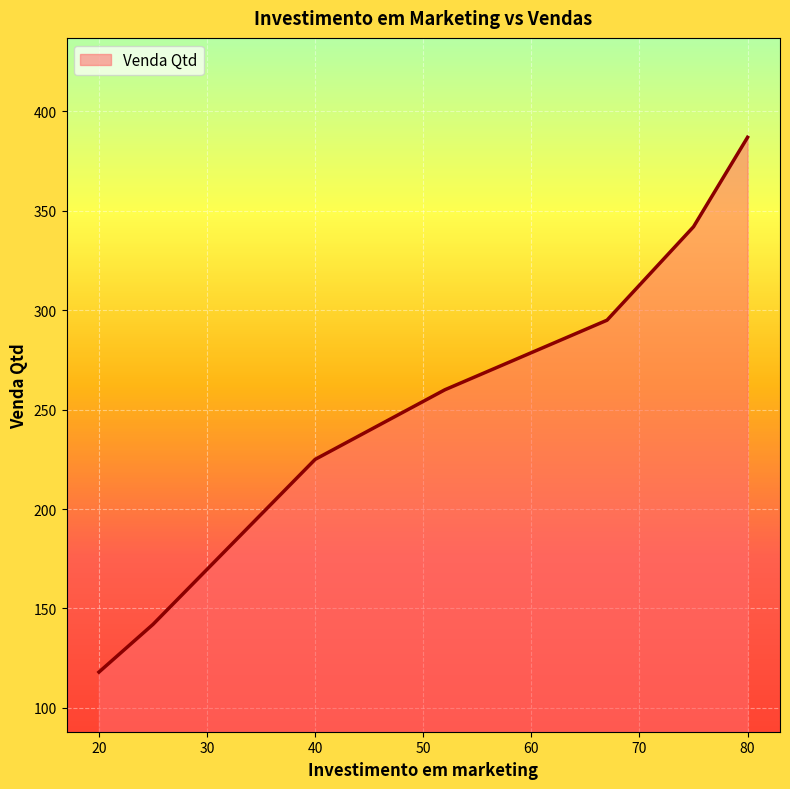

What is the difference between the second highest and second lowest values?

200